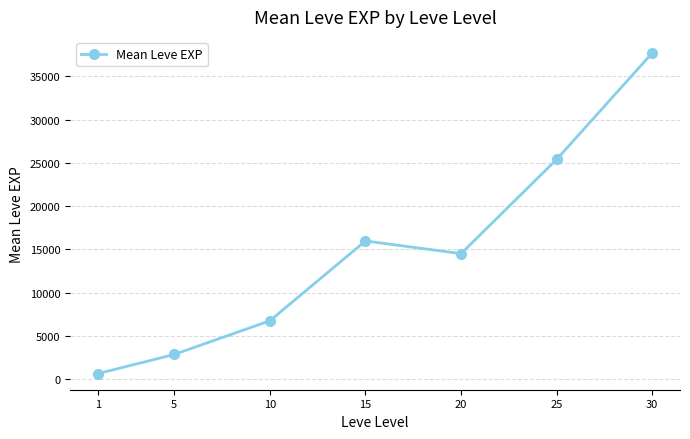

At which label is the value closest to 19172?

15